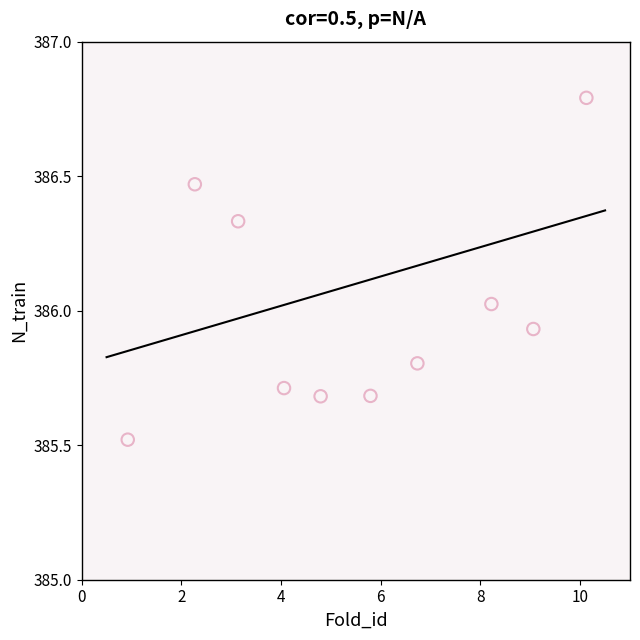

What is the range of Y values (max minus min)?

1.3